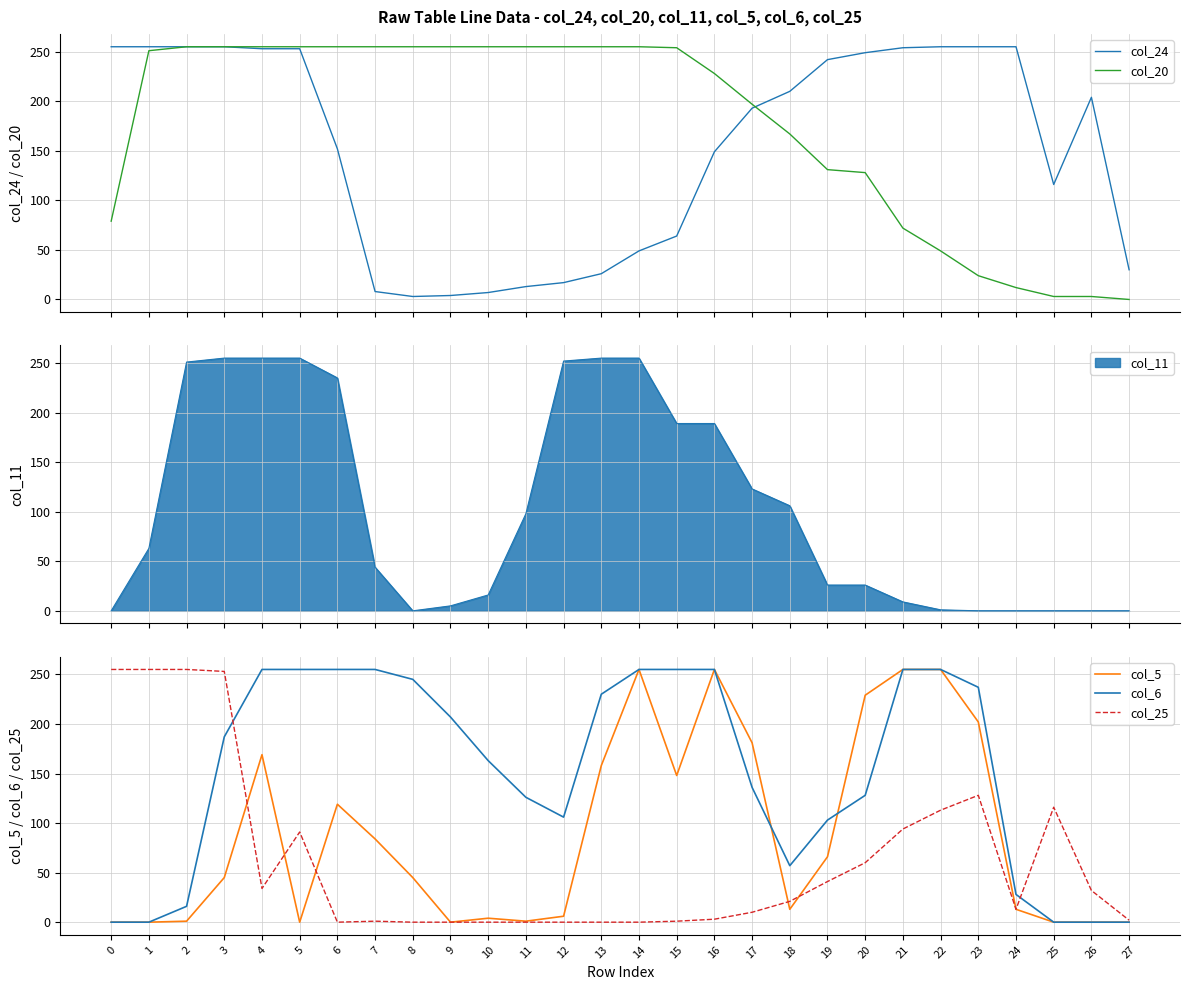

At how many categories does at least one series exceed 1?

28